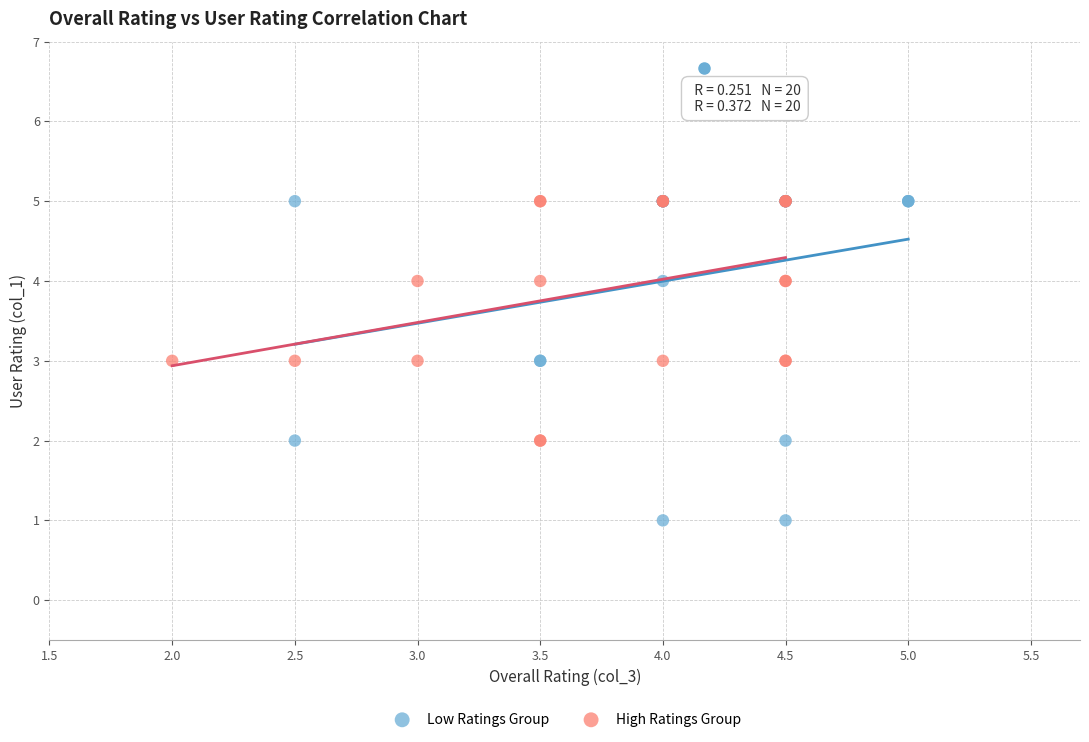

Which series has the widest spread of Y values?

Low Ratings Group